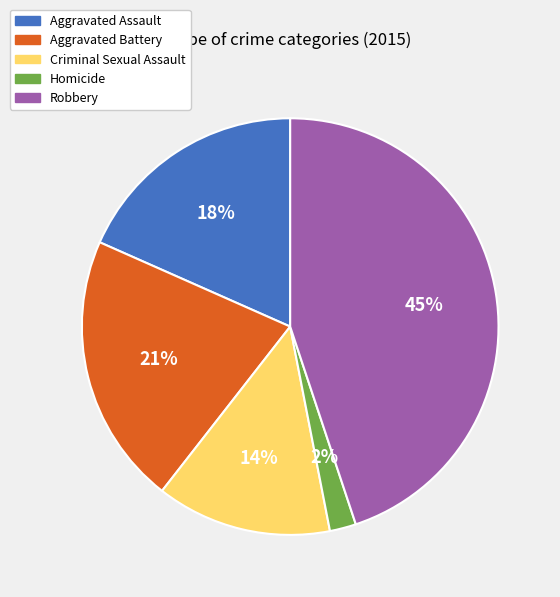

Count the number of slices in the pie.

5